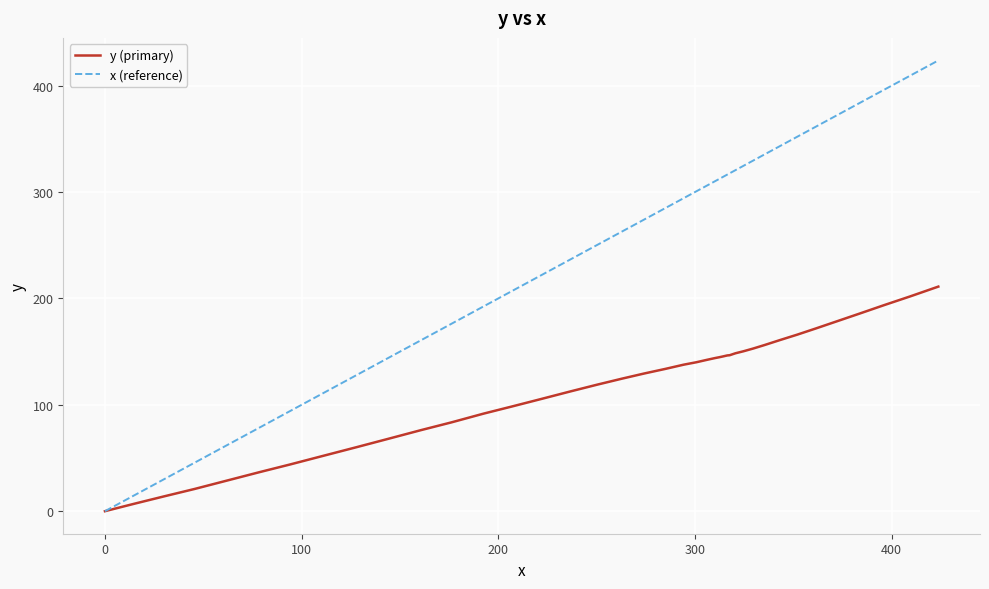

Which series has the largest range (max minus min)?

x (reference)